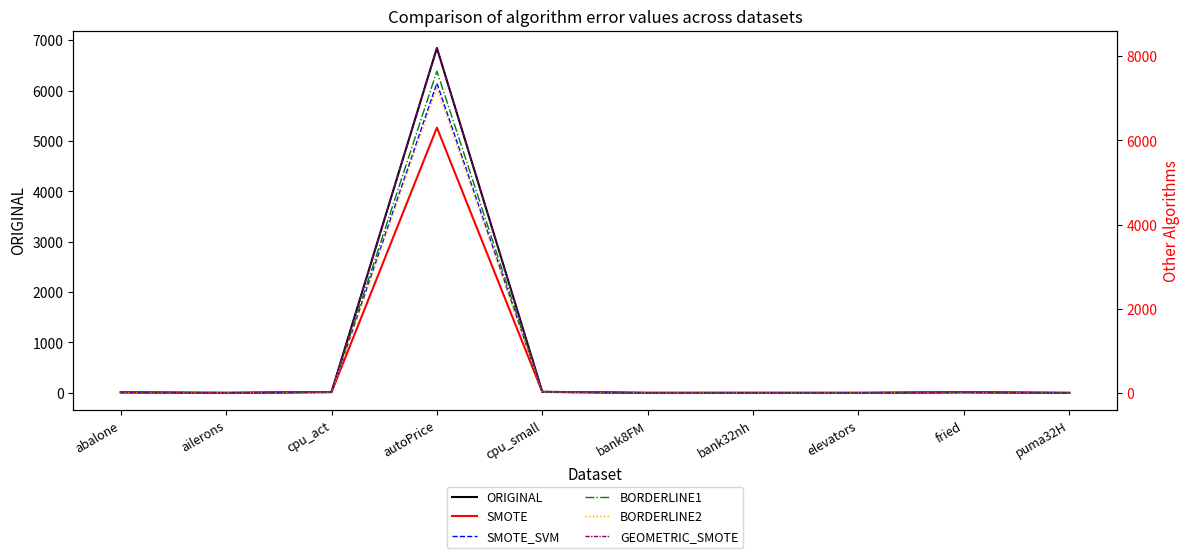

Is the value of SMOTE_SVM at ailerons greater than the value of ORIGINAL at elevators?

No